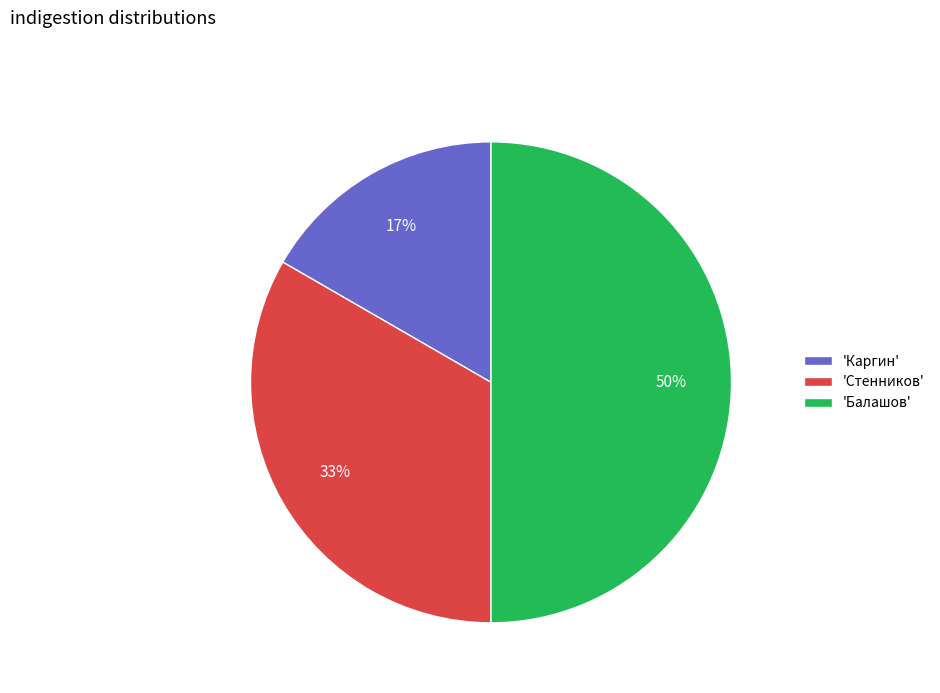

Approximately how many times larger is the value at 'Каргин' compared to 'Стенников'?

0.5